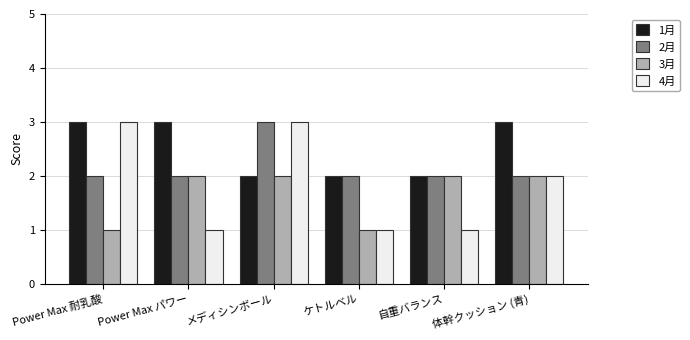

How many bars are there in total?

24